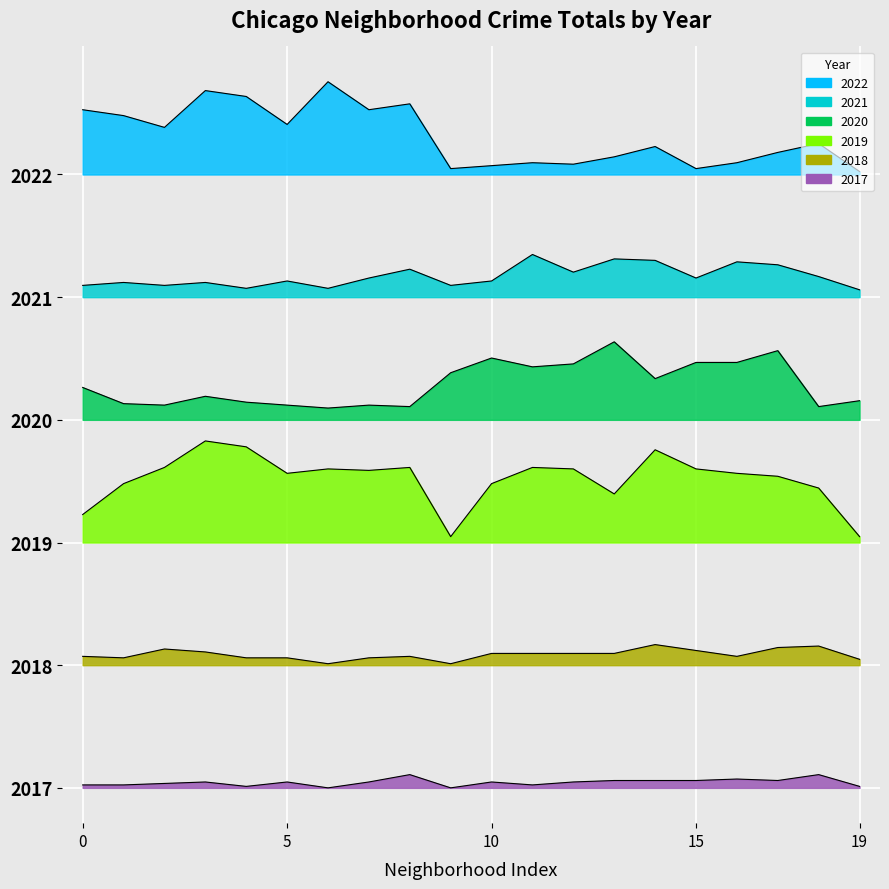

What is the label of the 7th point from the right?

Humboldt Park